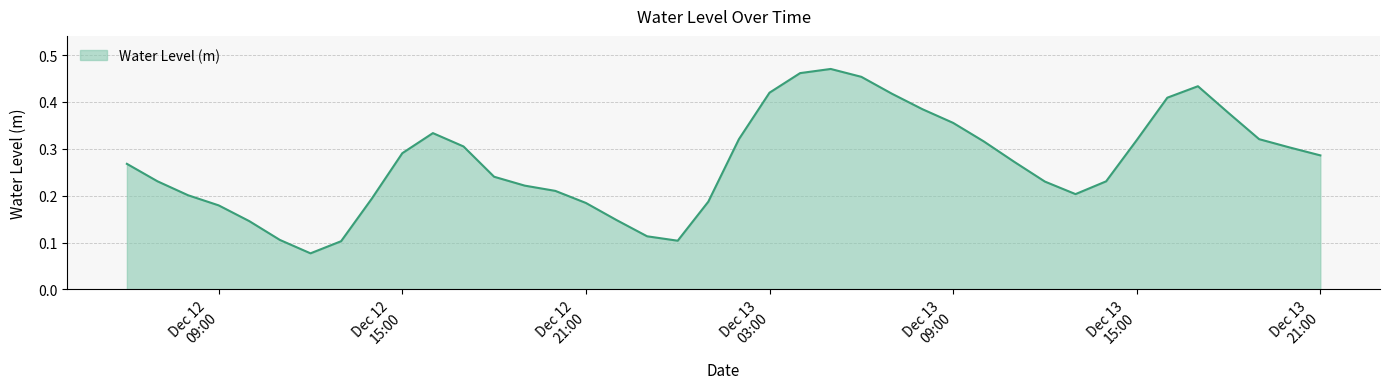

How many categories are shown in the chart?

40